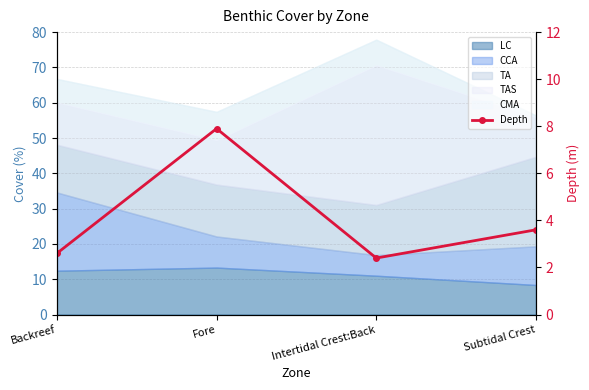

What is the value of the 3rd point from the left?

2.4